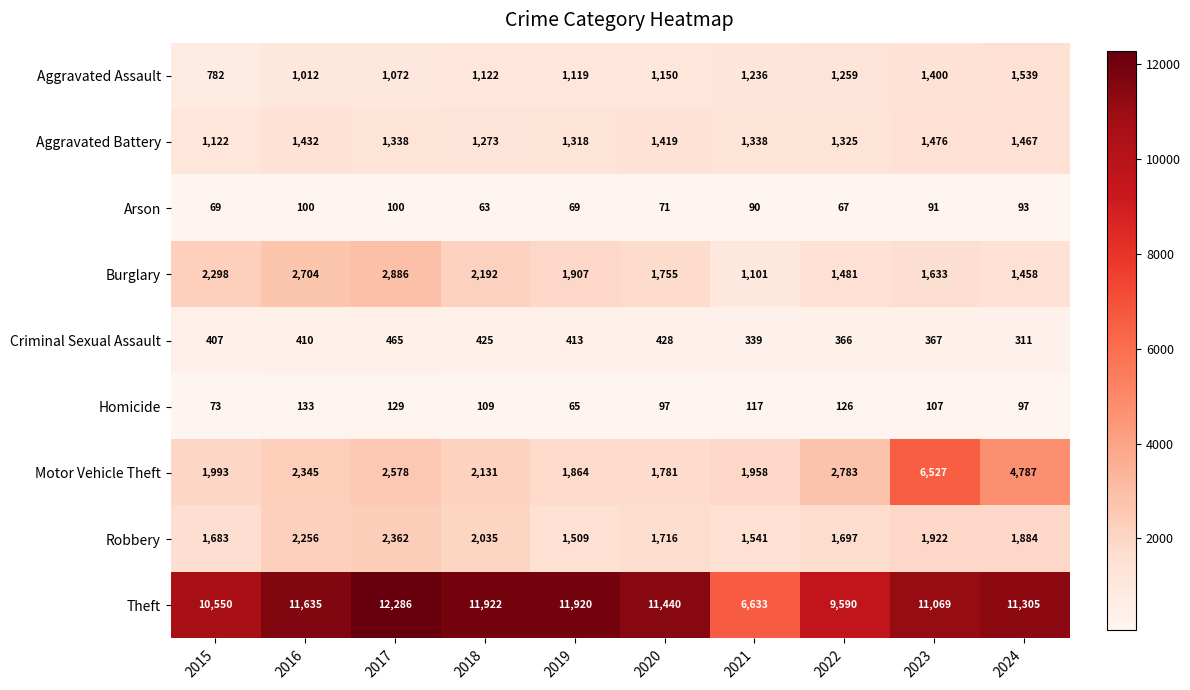

What is the sum of the Aggravated Battery values at 2015 and 2022?

2447